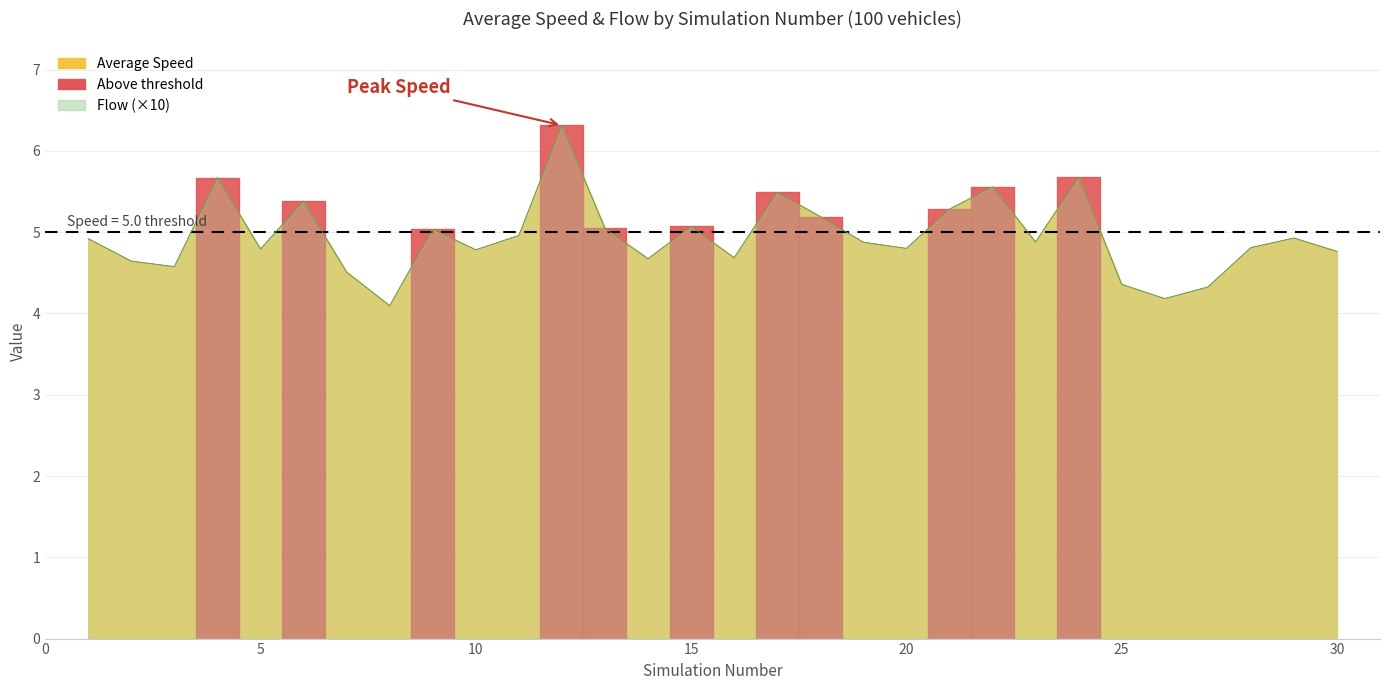

Rank the series by their average value, from highest to lowest.

Flow, Average Speed